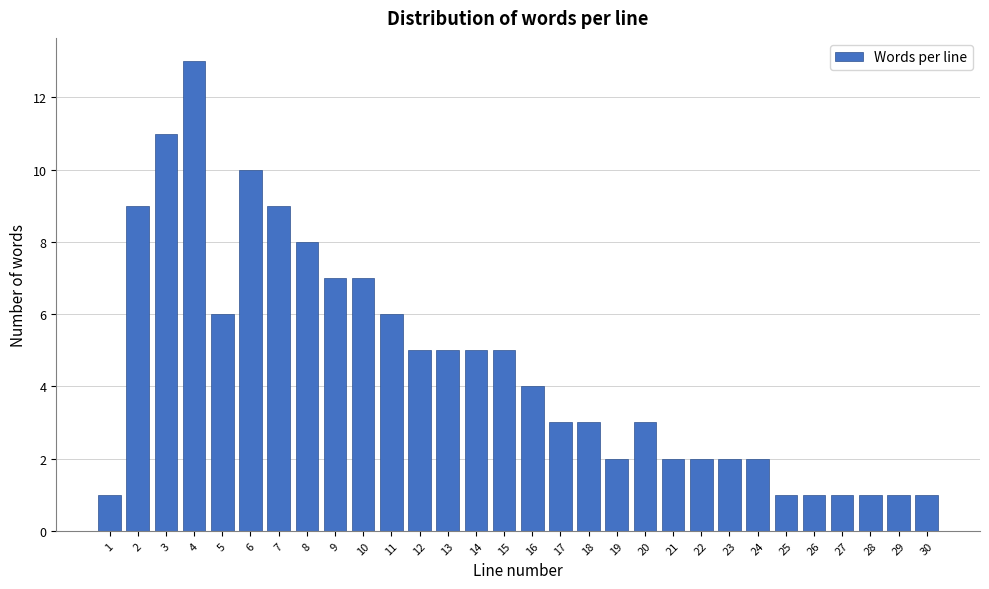

Reading right to left, list all the values displayed in this chart.

1	1	1	1	1	1	2	2	2	2	3	2	3	3	4	5	5	5	5	6	7	7	8	9	10	6	13	11	9	1